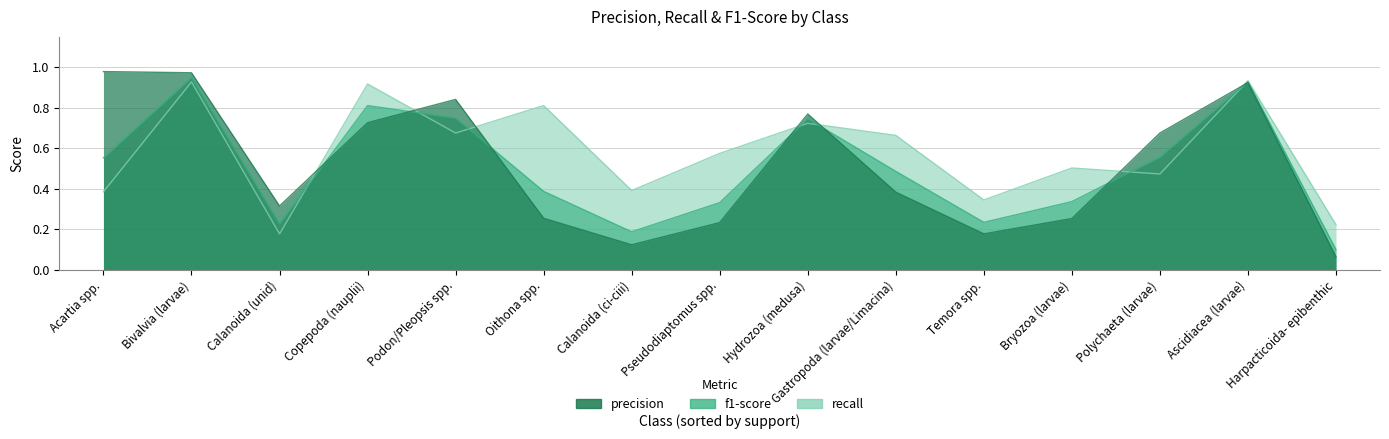

How many interior local peaks does the recall series have?

6